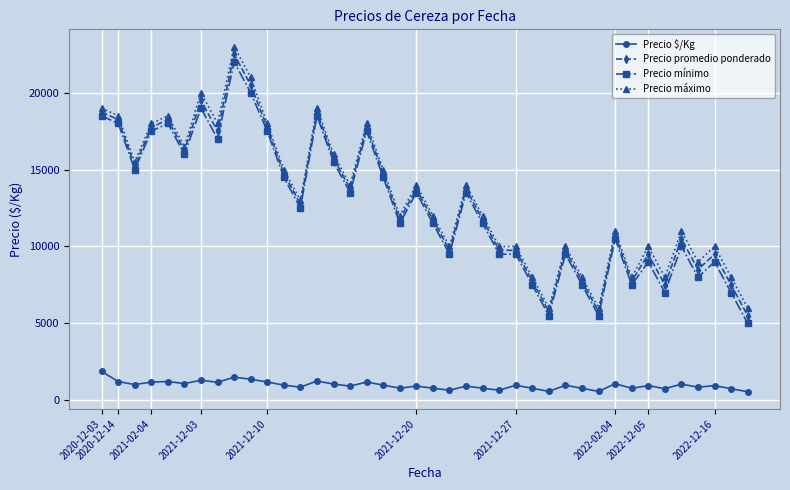

How many values in the Precio $/Kg series are below 975?

20